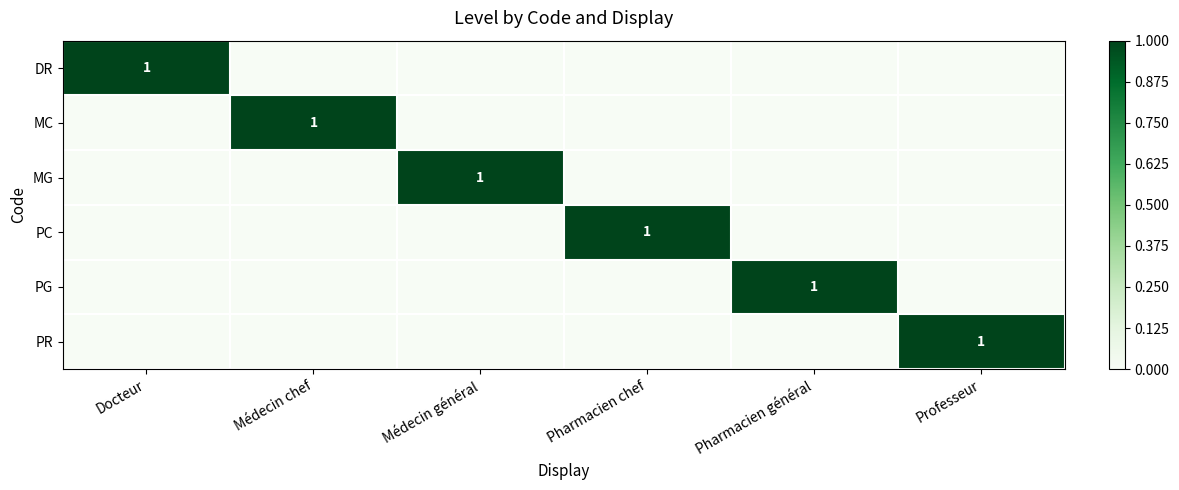

Which series changed the most between Docteur and Pharmacien général?

DR